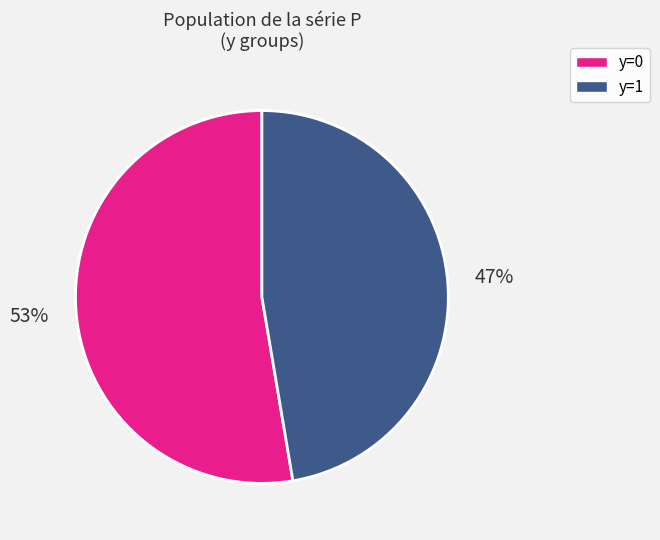

How many slices are in this pie chart?

2